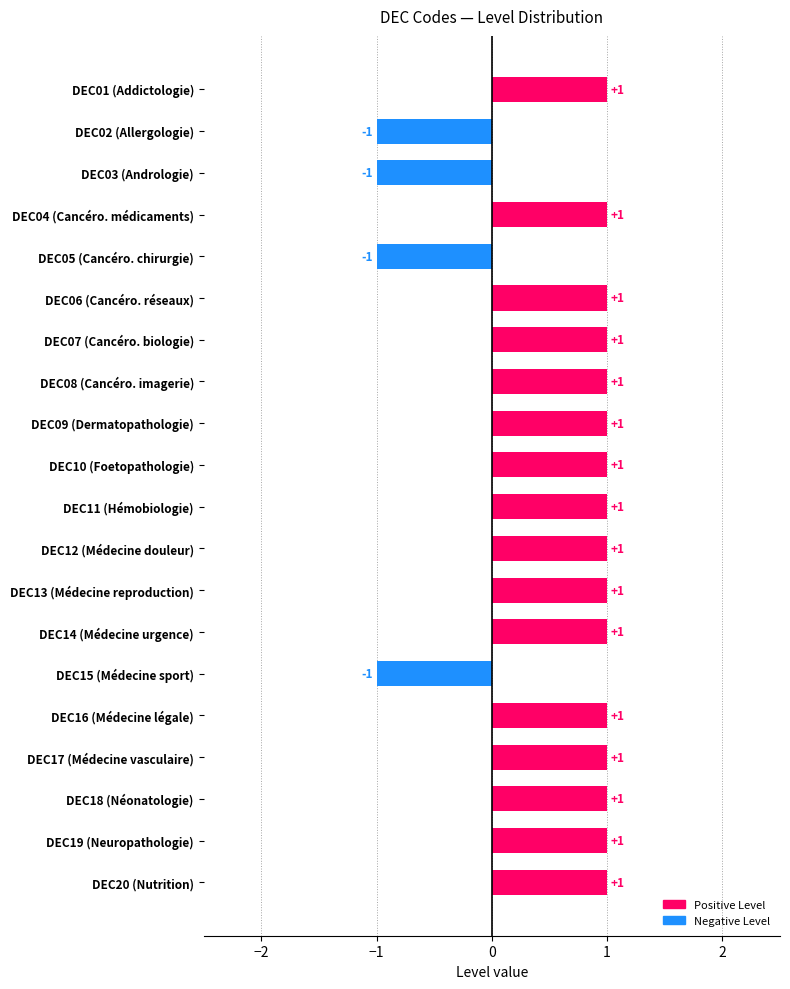

Count the values in the range 1 to 2.

16